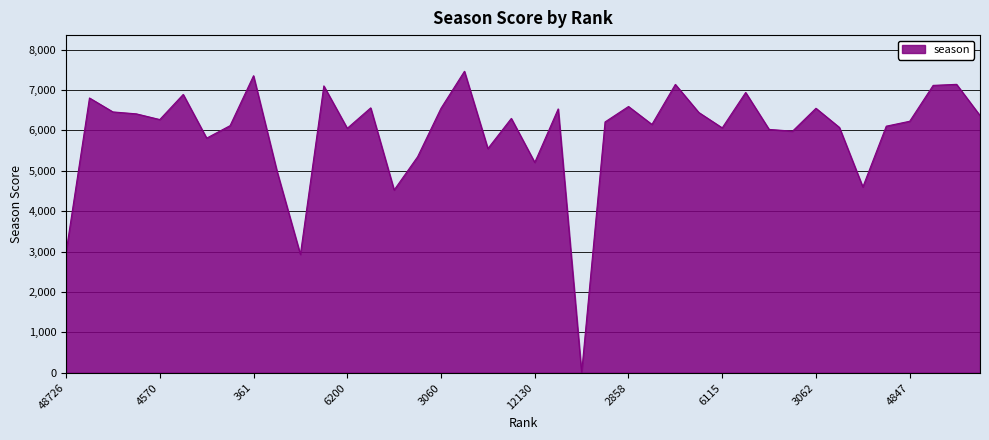

What is the difference between the maximum and minimum values?

7464